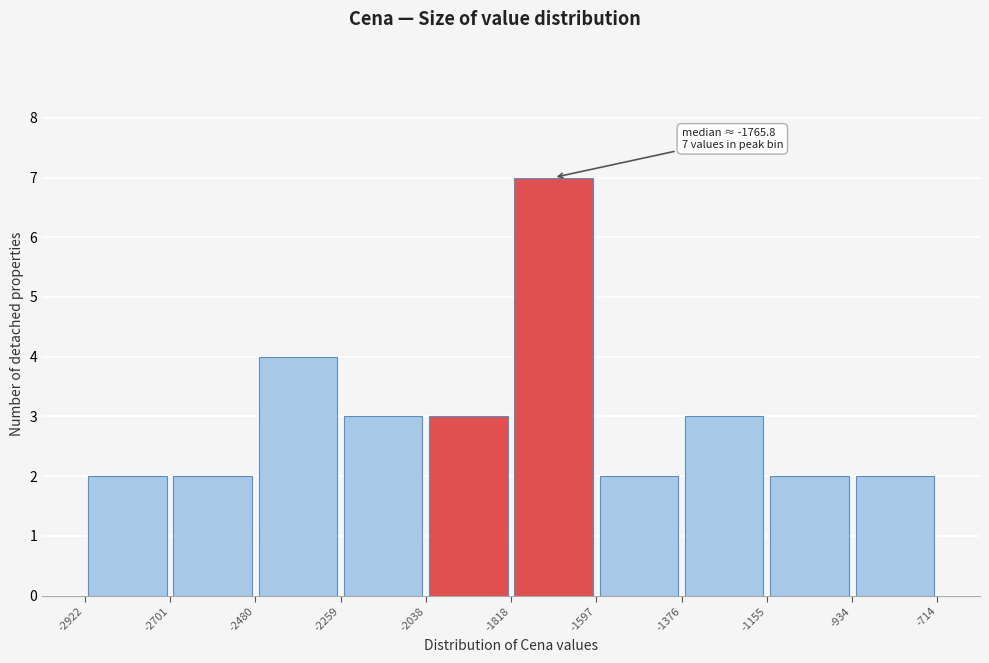

Which range on the x-axis has the tallest bar?

-1818 to -1597